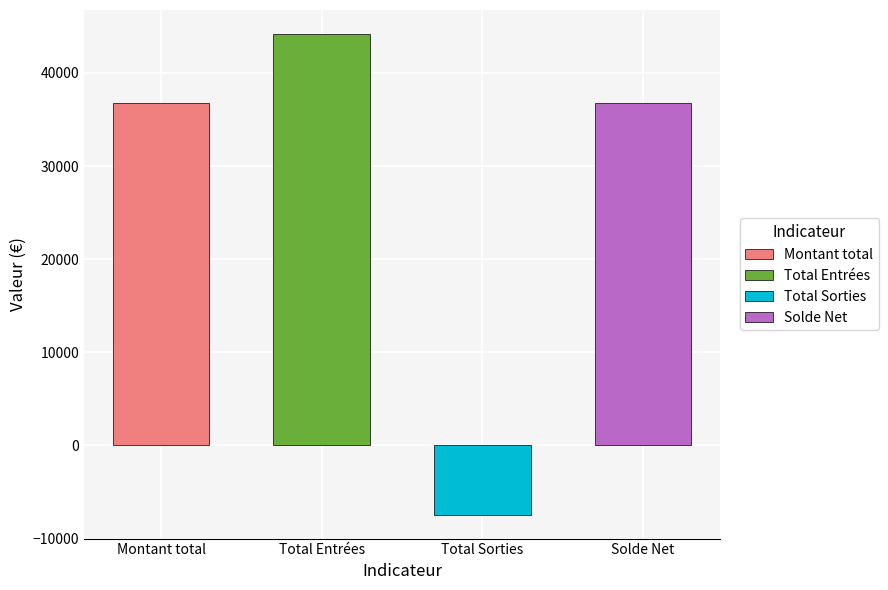

What is the label of the 4th bar from the left?

Solde Net